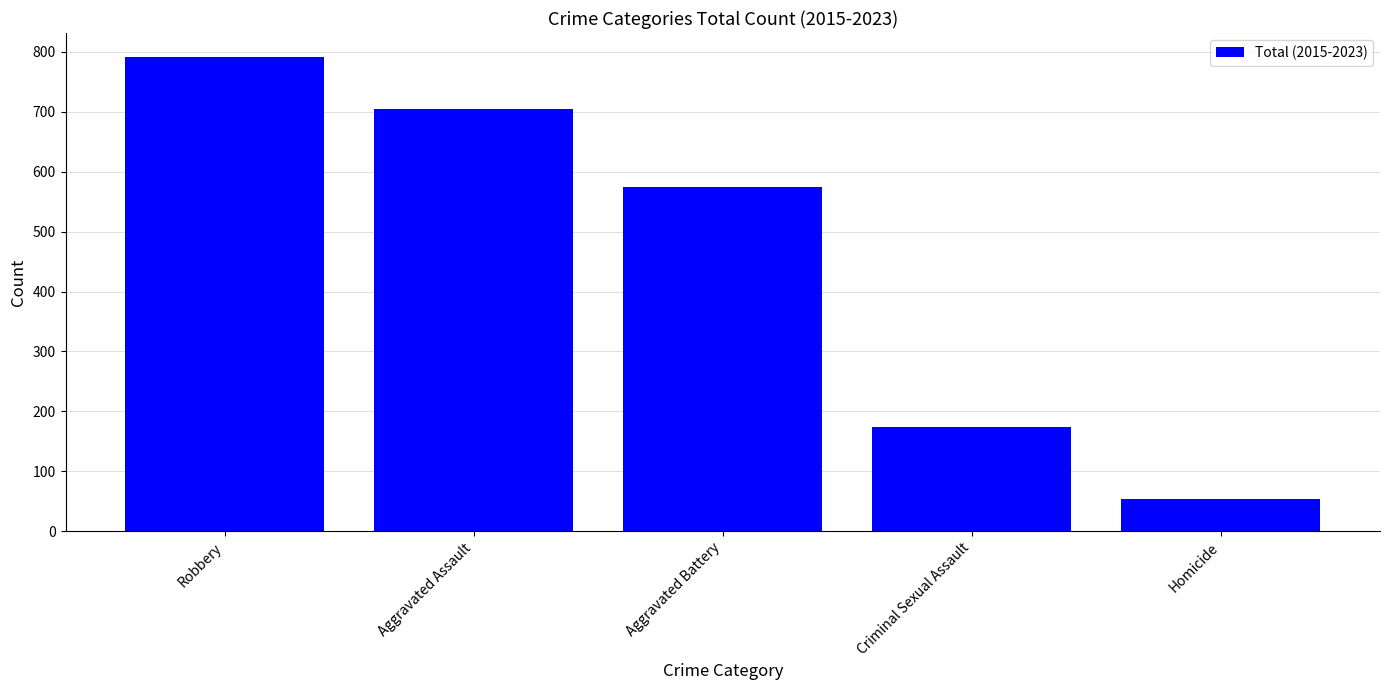

How many bars are there in total?

5